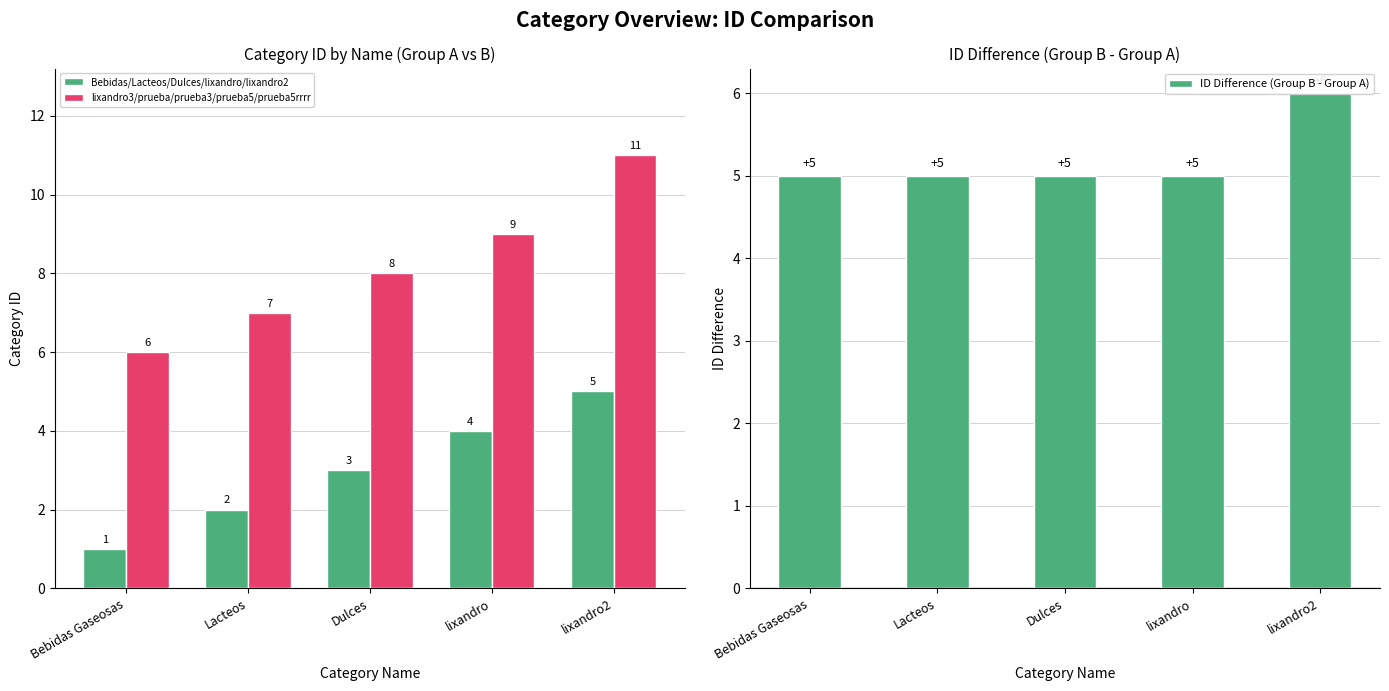

Rank the categories by lixandro3/prueba/prueba3/prueba5/prueba5rrrr value from lowest to highest.

Bebidas Gaseosas, Lacteos, Dulces, lixandro, lixandro2